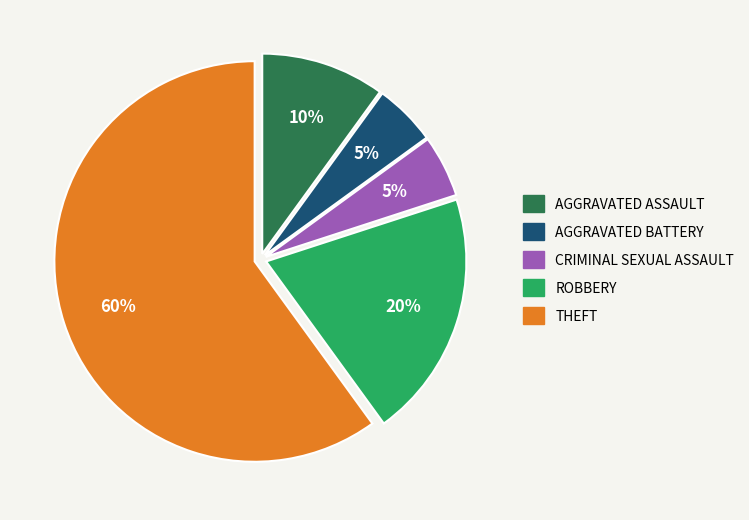

Is there a majority slice in this chart?

Yes